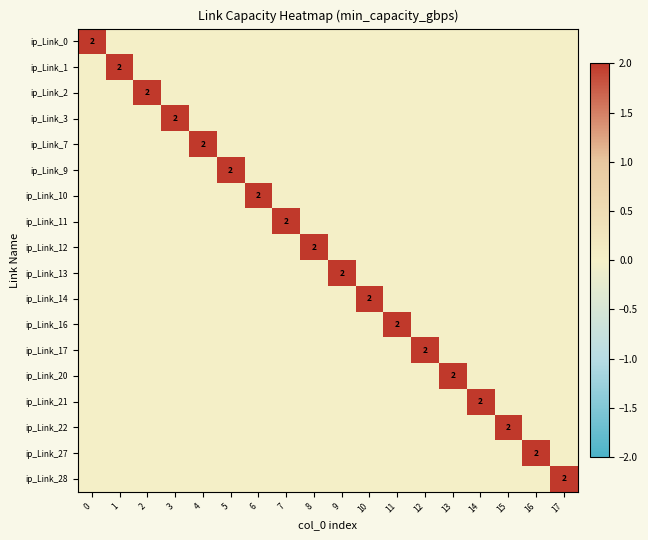

What is the spread (max minus min) of values at 10?

2